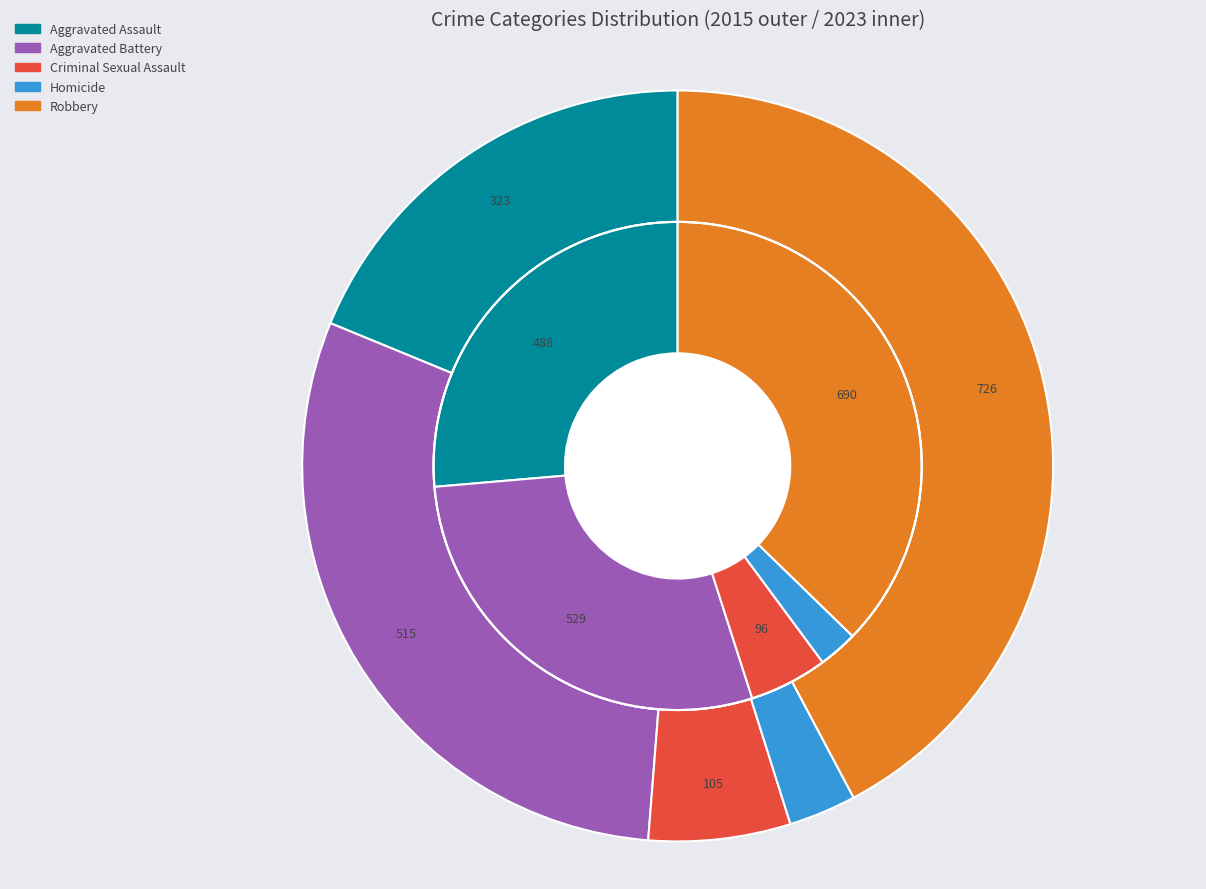

Count the number of slices in the pie.

5